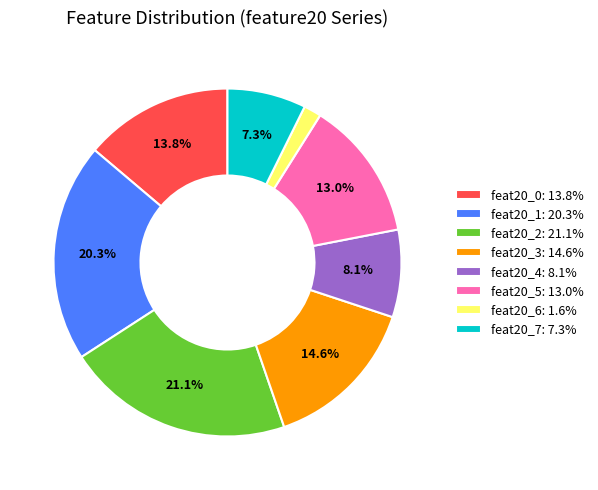

What is the total percentage of feat20_2: 21.1% and feat20_0: 13.8%?

35.0%